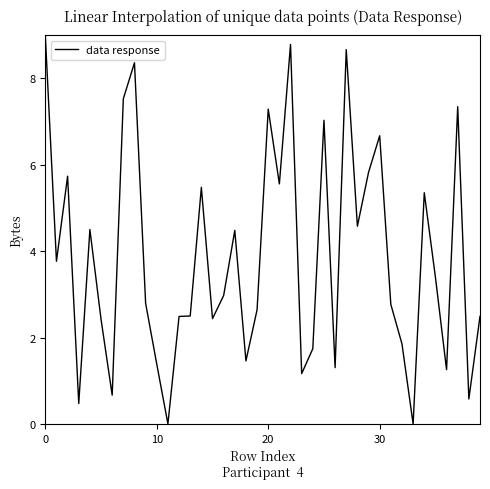

What is the greatest value displayed?

9.0